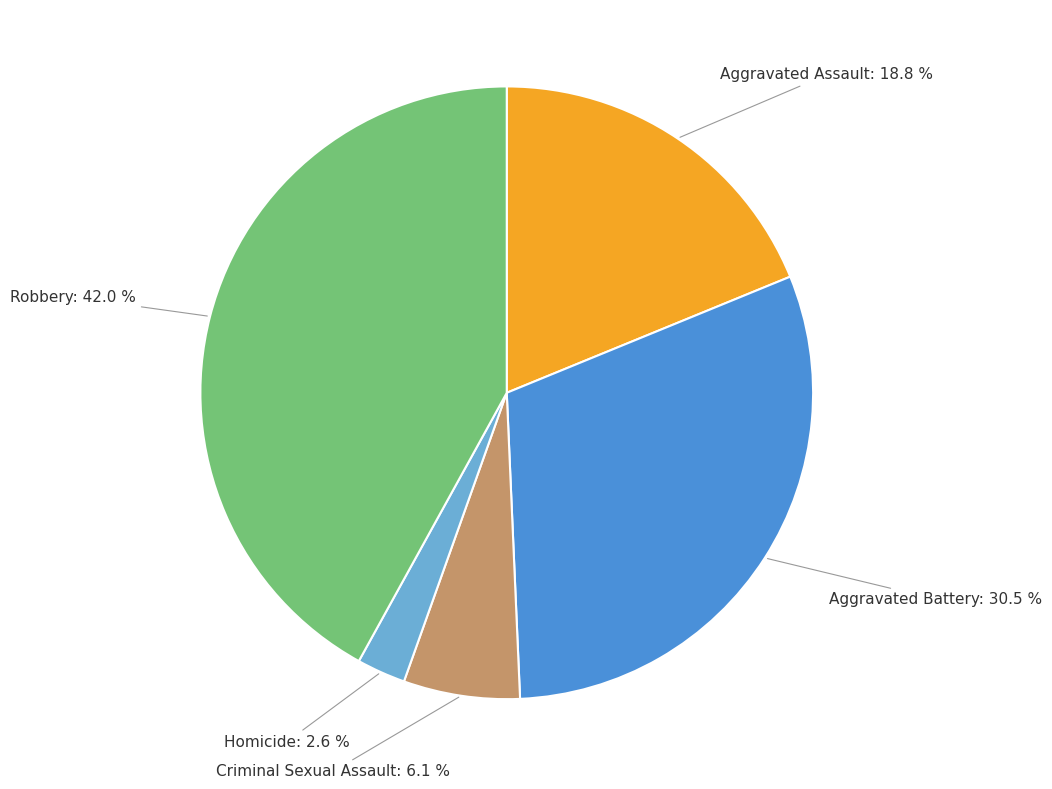

Does any single category account for the majority?

No